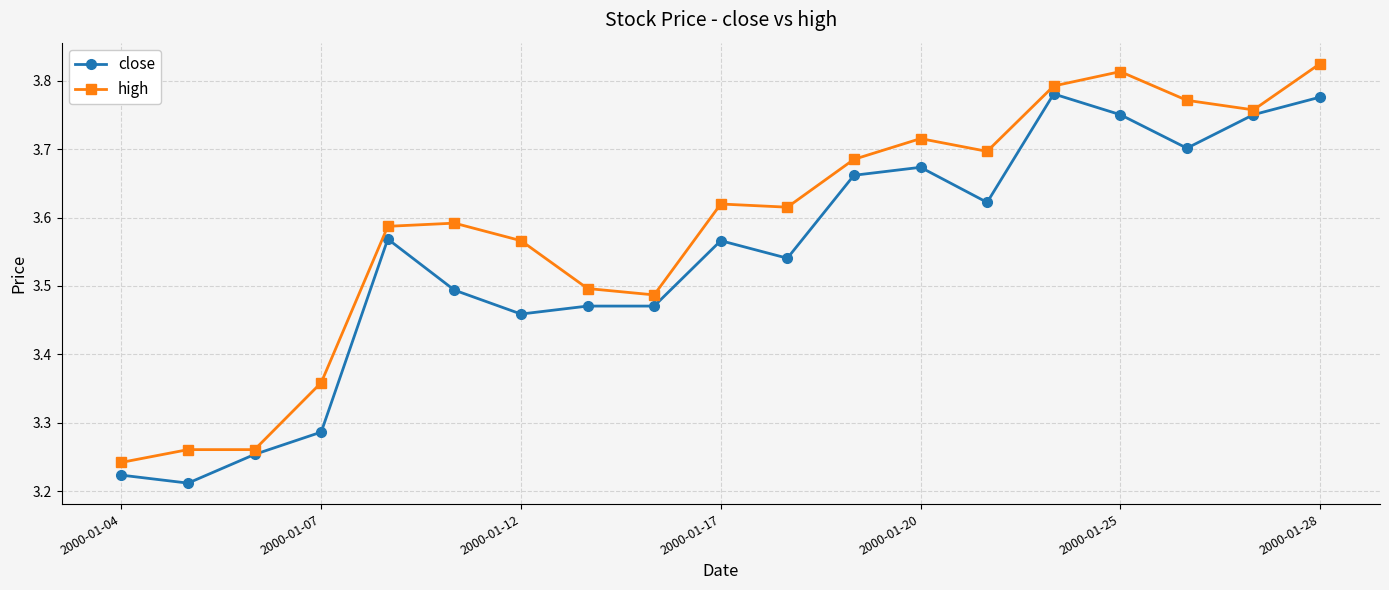

What is the difference between the second highest and second lowest values in the close series?

0.6